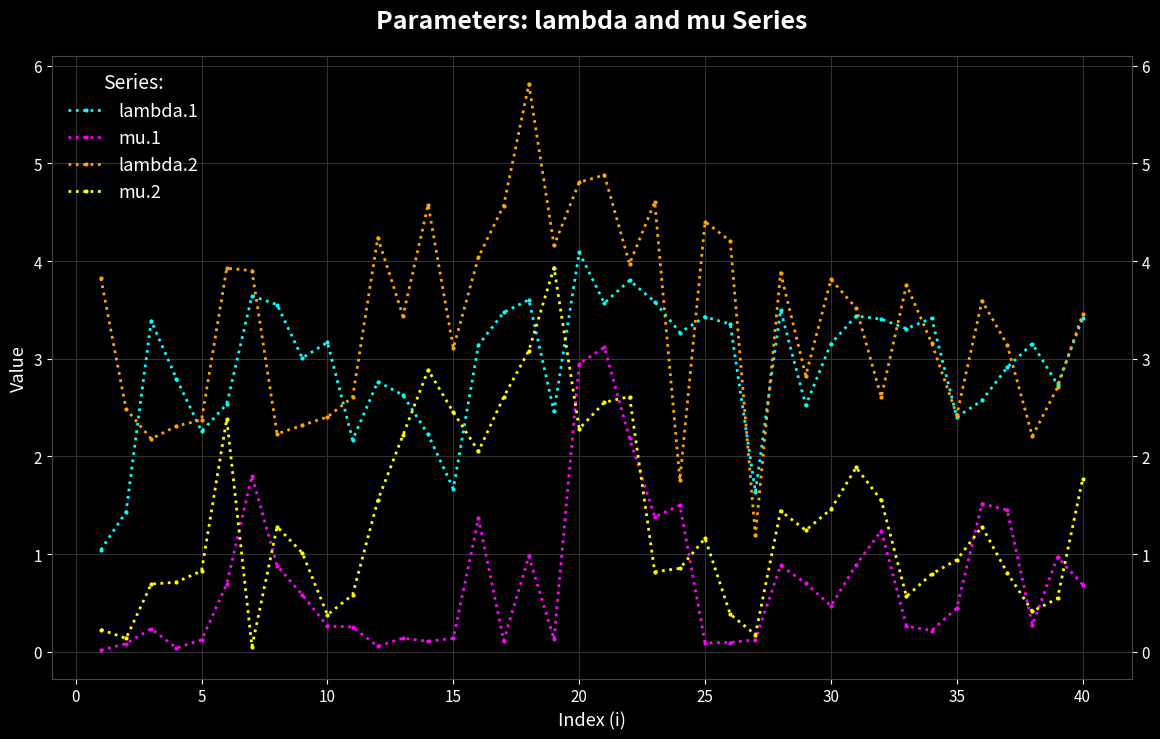

What is the difference between the maximum and minimum values in the lambda.1 series?

3.0